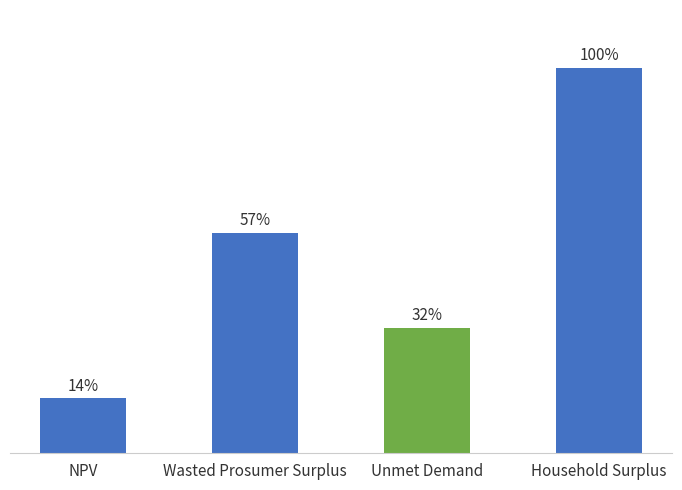

What is the change in value from NPV to Household Surplus?

+27197890.5